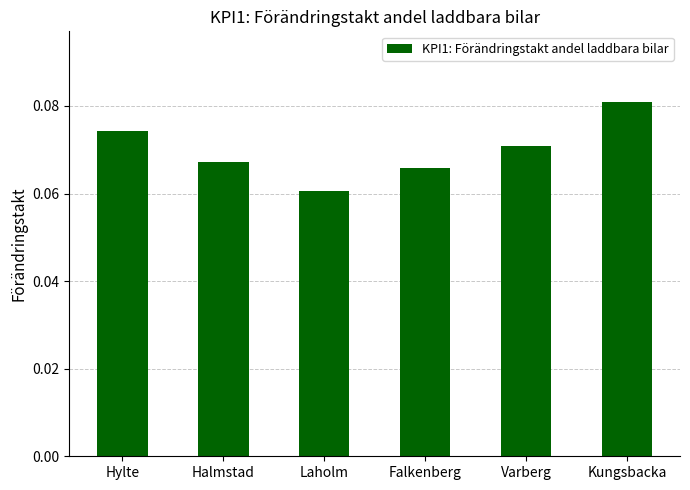

True or false: the data shows 0.0 at Halmstad.

False